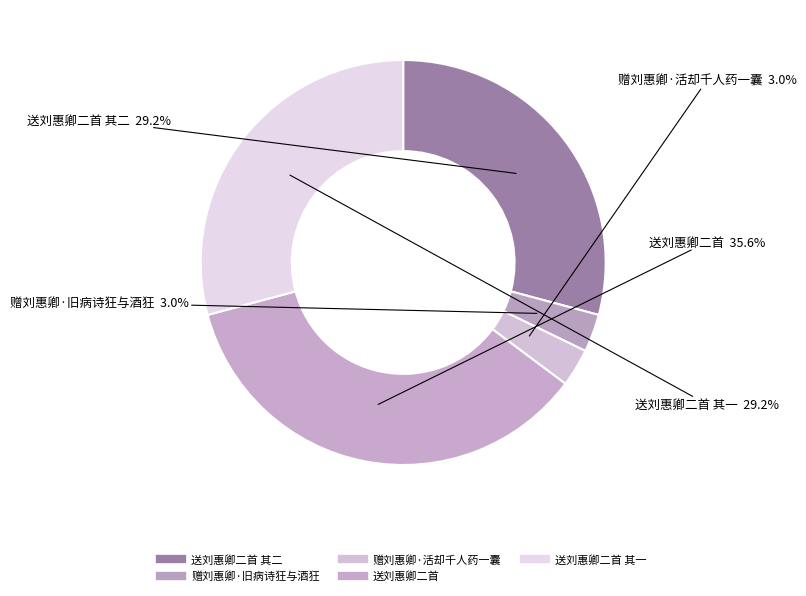

Which category has the biggest portion of the pie?

送刘惠卿二首